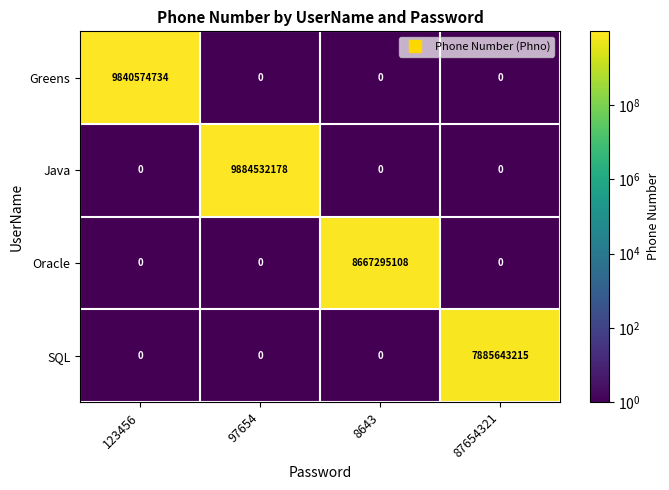

Which series changed the most between 97654 and 87654321?

Java